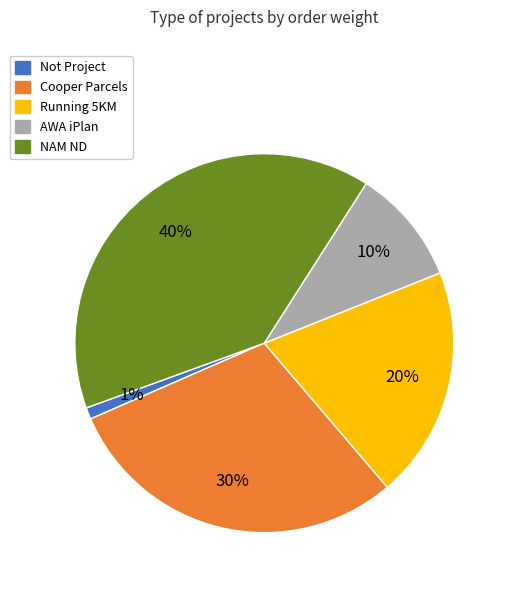

What is the ratio of the value at Running 5KM to the value at Cooper Parcels?

0.7